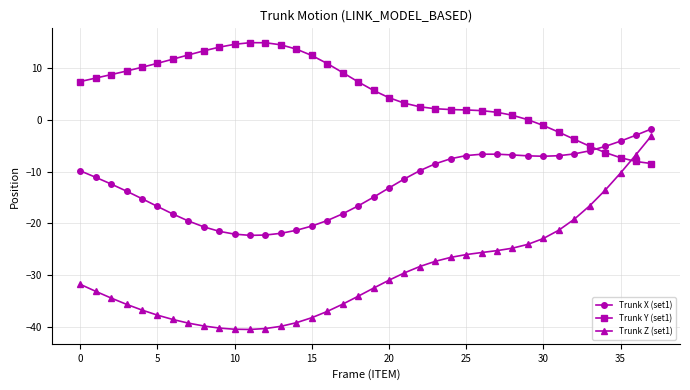

What is the greatest value displayed?

15.0